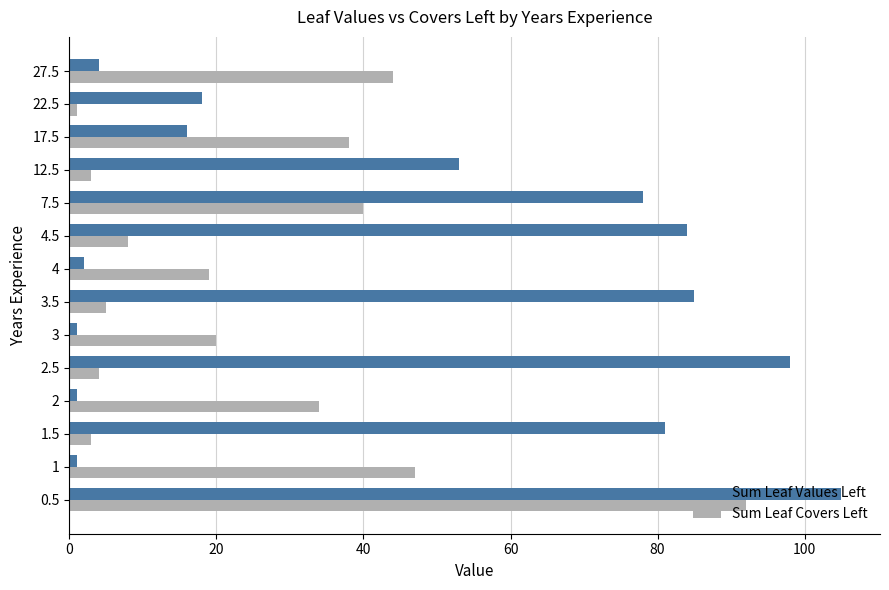

Count the number of data series in this chart.

2